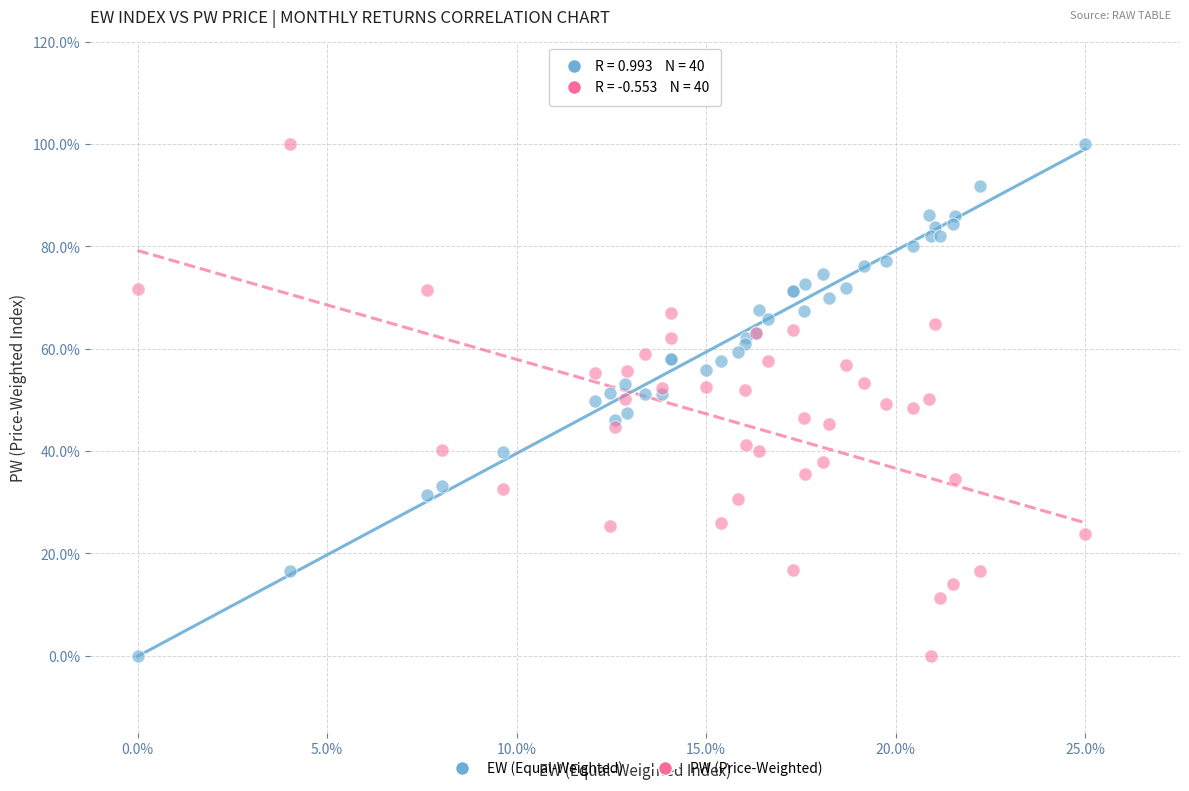

What are all the series names shown in the legend?

EW (Equal-Weighted), PW (Price-Weighted)